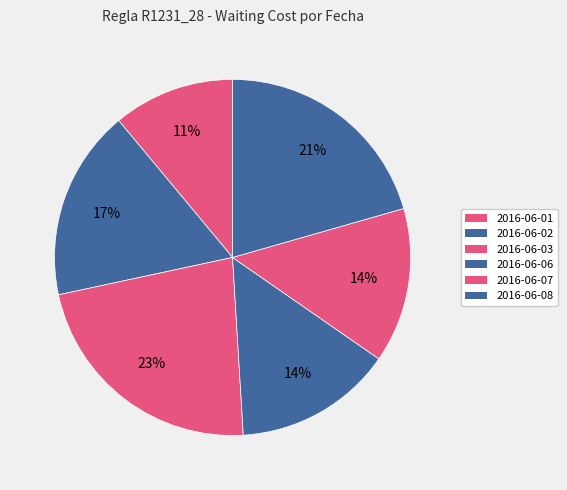

Is the sum of 2016-06-07 and 2016-06-08 greater than half?

No